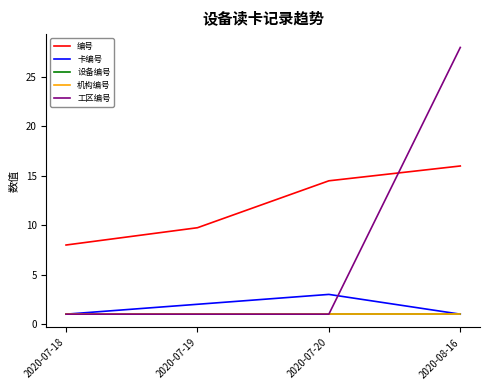

True or false: 卡编号 and 设备编号 cross at least once.

False